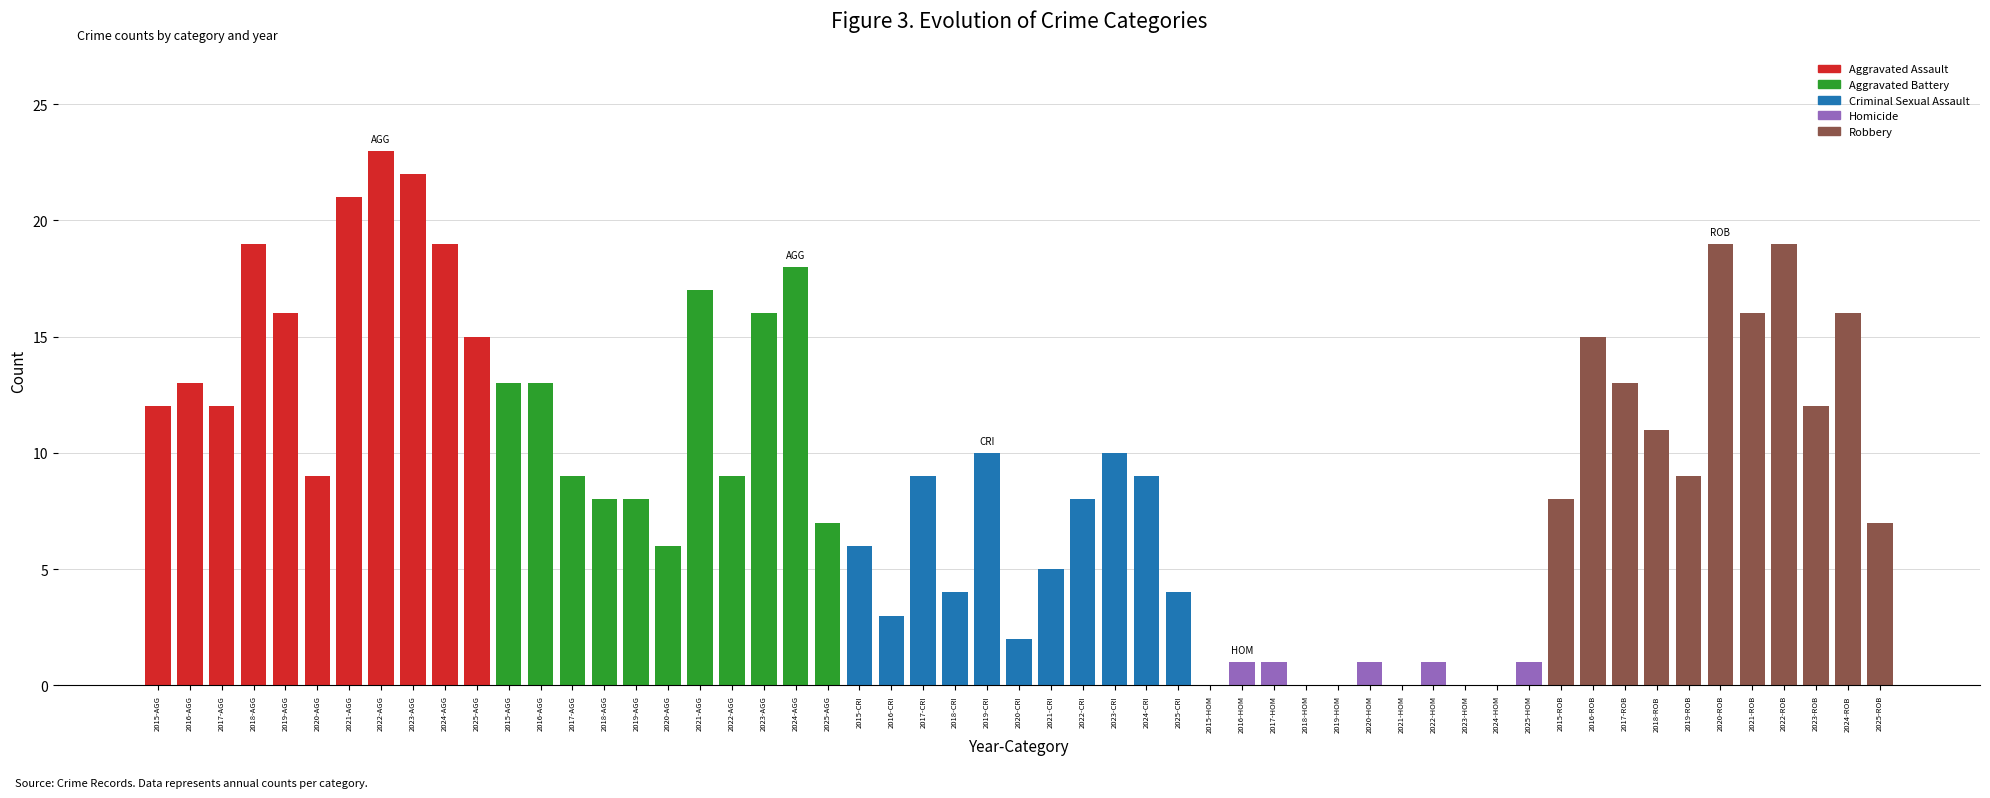

Reading left to right, transcribe all the data shown in this chart.

Aggravated Assault: 12	13	12	19	16	9	21	23	22	19	15
Aggravated Battery: 13	13	9	8	8	6	17	9	16	18	7
Criminal Sexual Assault: 6	3	9	4	10	2	5	8	10	9	4
Homicide: 0	1	1	0	0	1	0	1	0	0	1
Robbery: 8	15	13	11	9	19	16	19	12	16	7